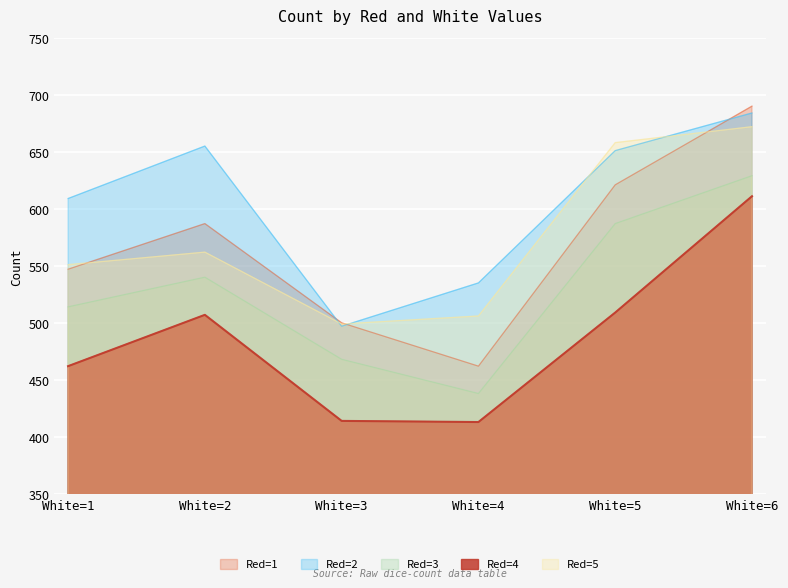

Which label corresponds to the smallest value in the chart?

White=4